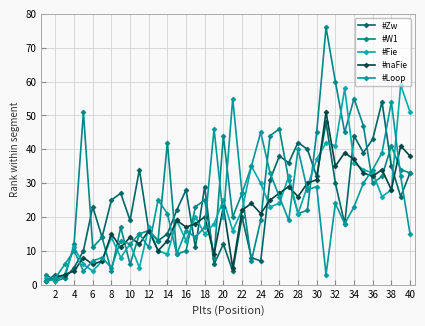

How many interior local valleys does the #Loop series have?

12